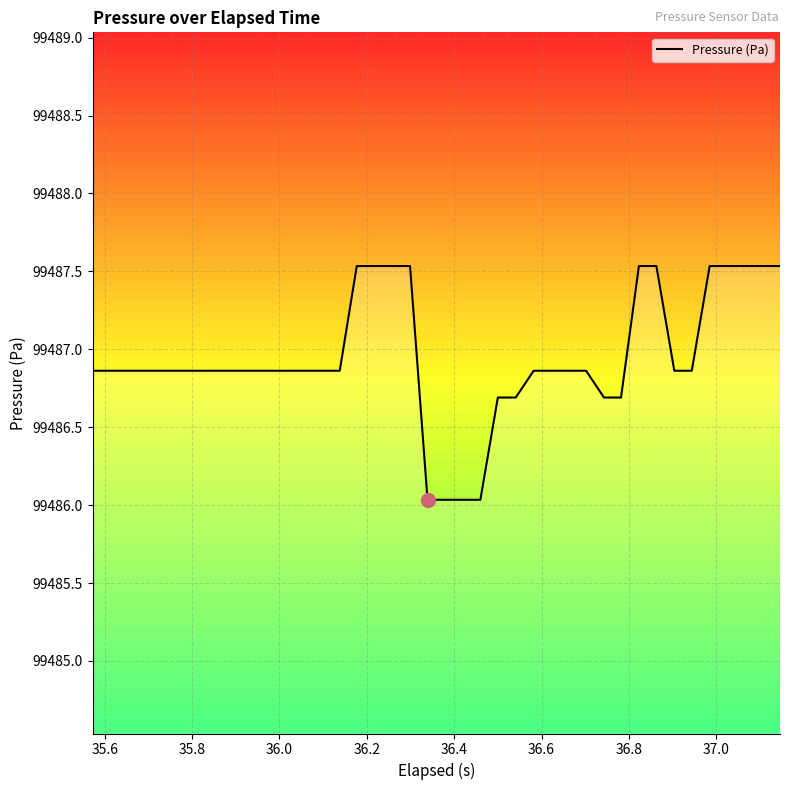

Count the number of data series in this chart.

1